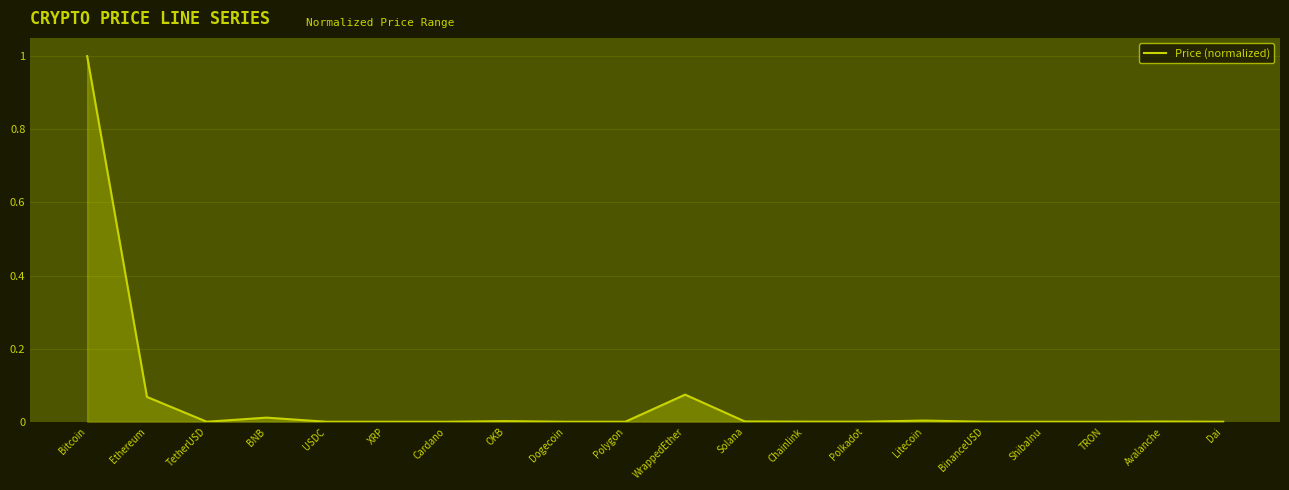

Is it true that the value at TRON is 0.0?

True